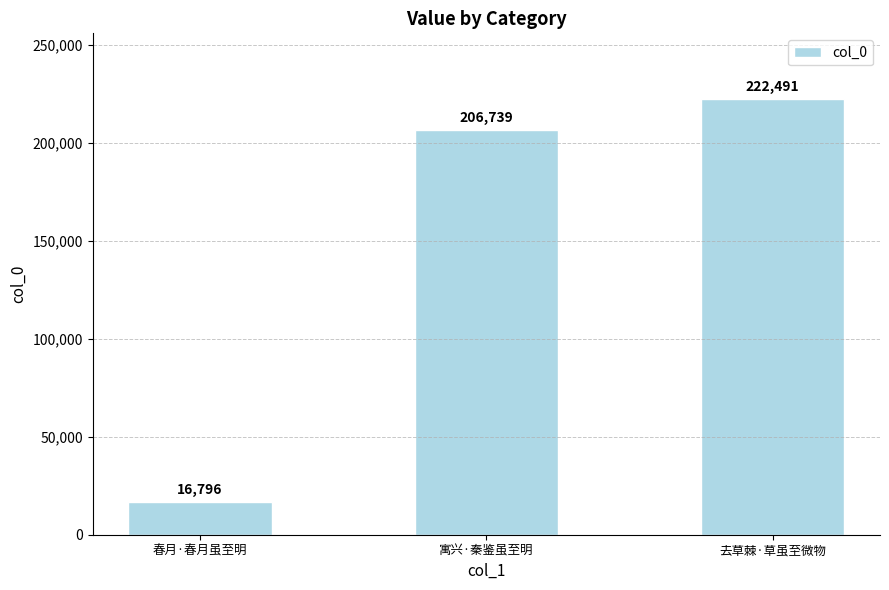

Which has a higher value, 去草棘·草虽至微物 or 寓兴·秦鉴虽至明?

去草棘·草虽至微物